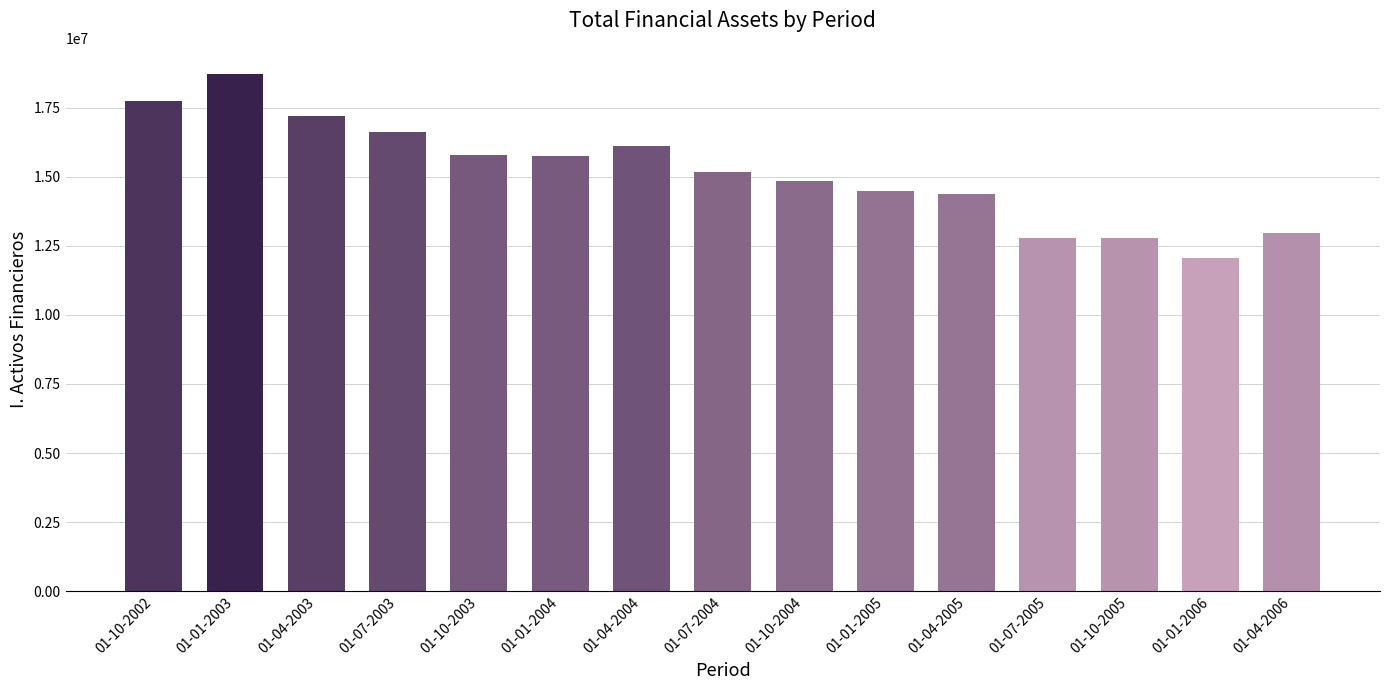

What is the change in value from 01-10-2002 to 01-07-2004?

-2582893